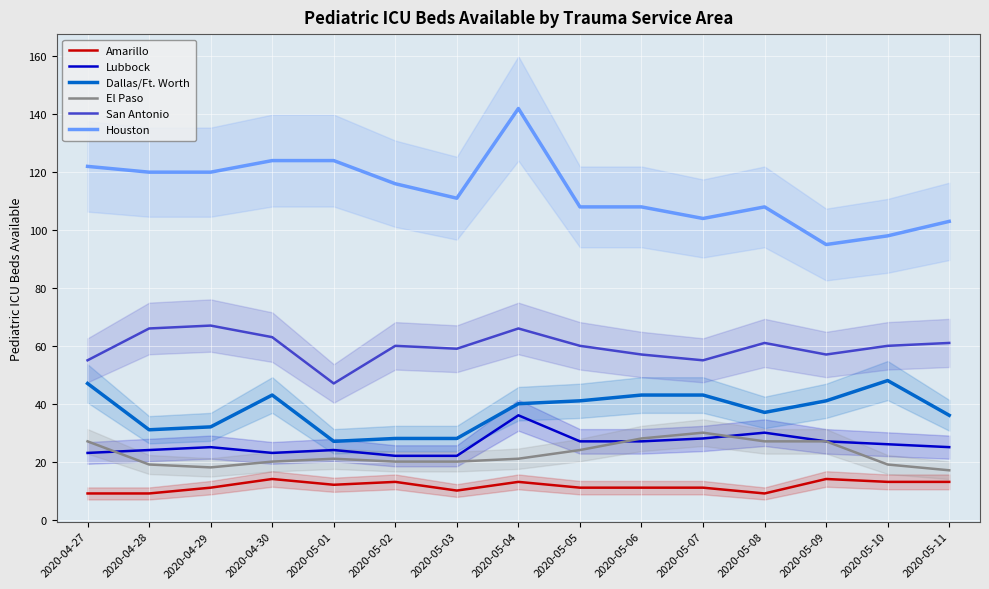

At which label is Lubbock closest to 29?

2020-05-07